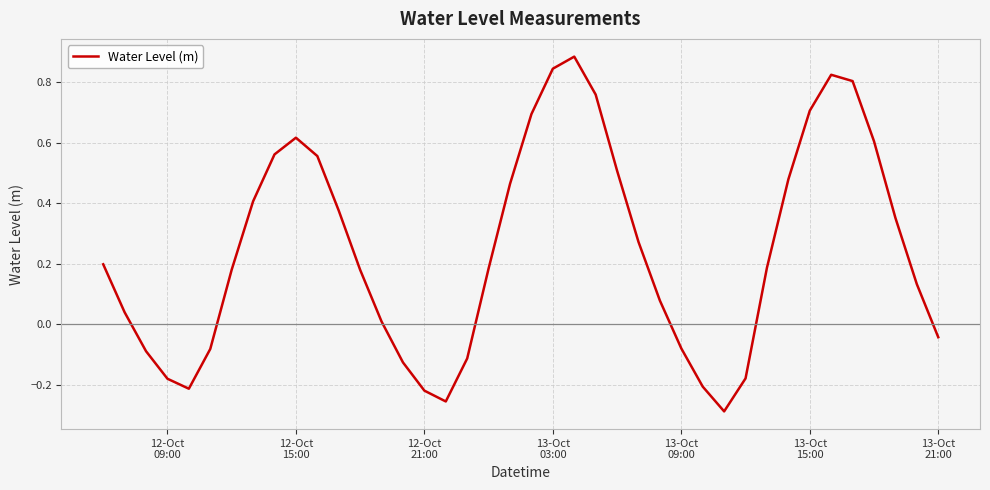

What is the difference between the maximum and minimum values?

1.2